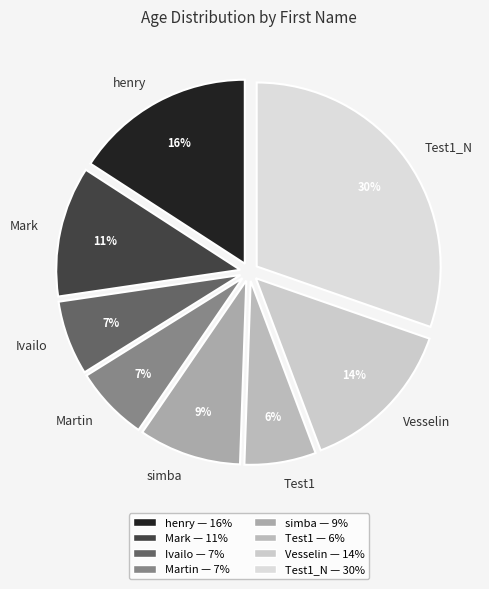

What is the largest slice in the pie chart?

Test1_N